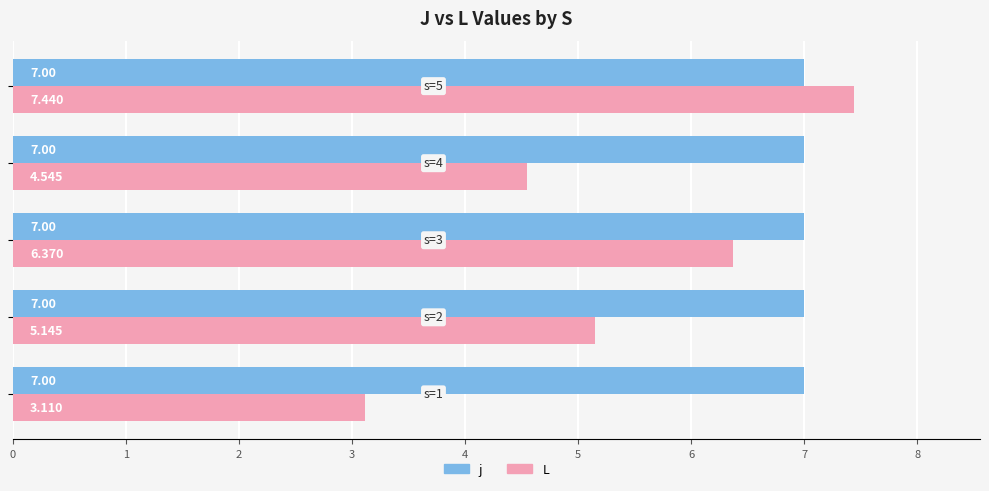

Rank the series by their maximum value, from lowest to highest.

j, L